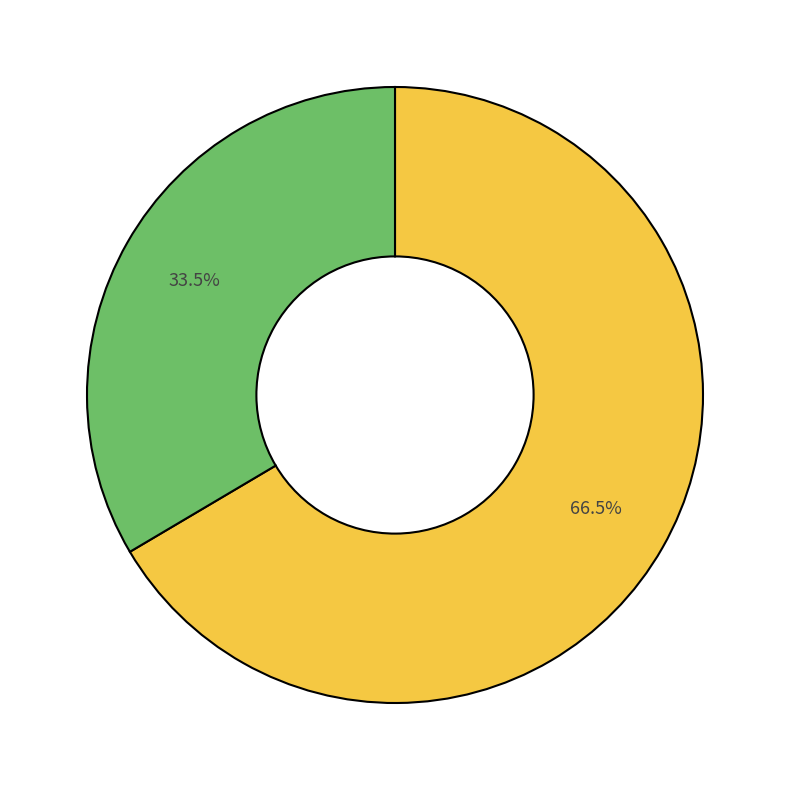

Is there any slice that represents more than half of the pie?

Yes